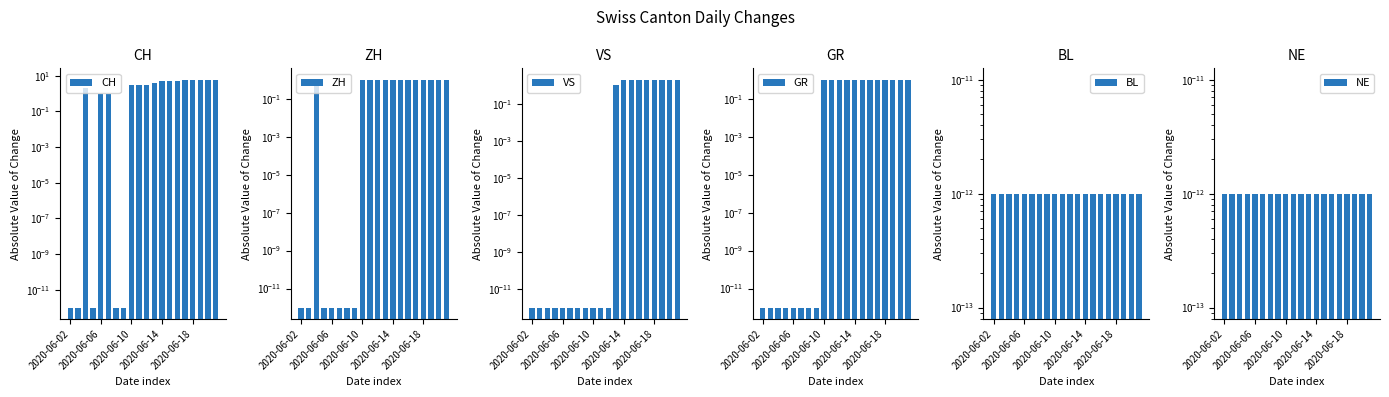

What position from the left is 11?

12